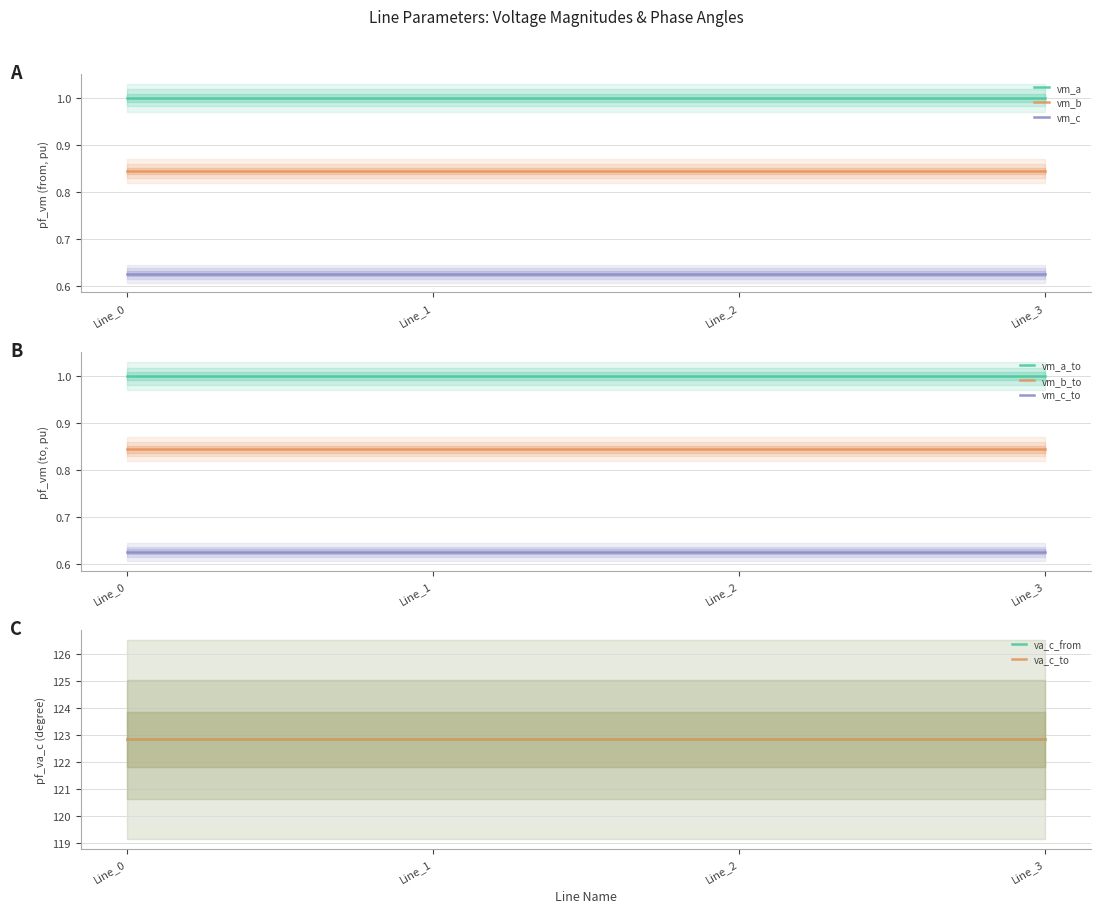

Between Line_2 and Line_3, which series saw the biggest shift?

pf_va_c_from_degree